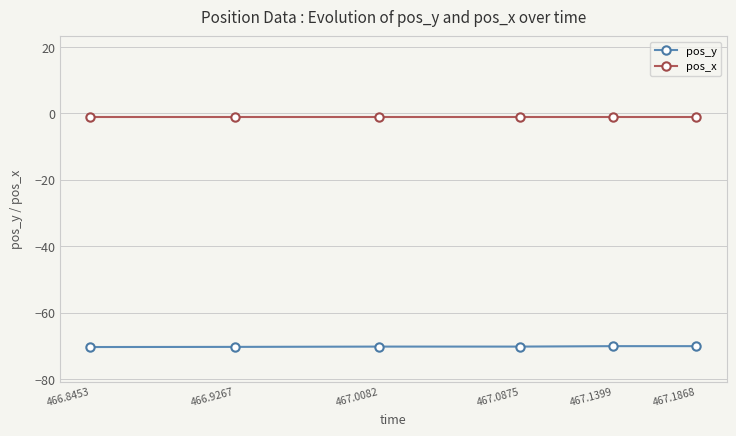

Is this an area chart (filled region under the line)?

No